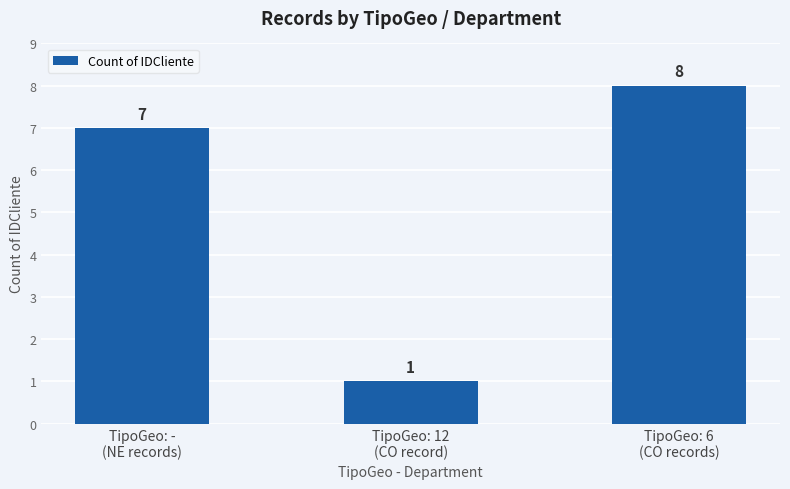

Is it true that the value at TipoGeo: -
(NE records) is 12?

False